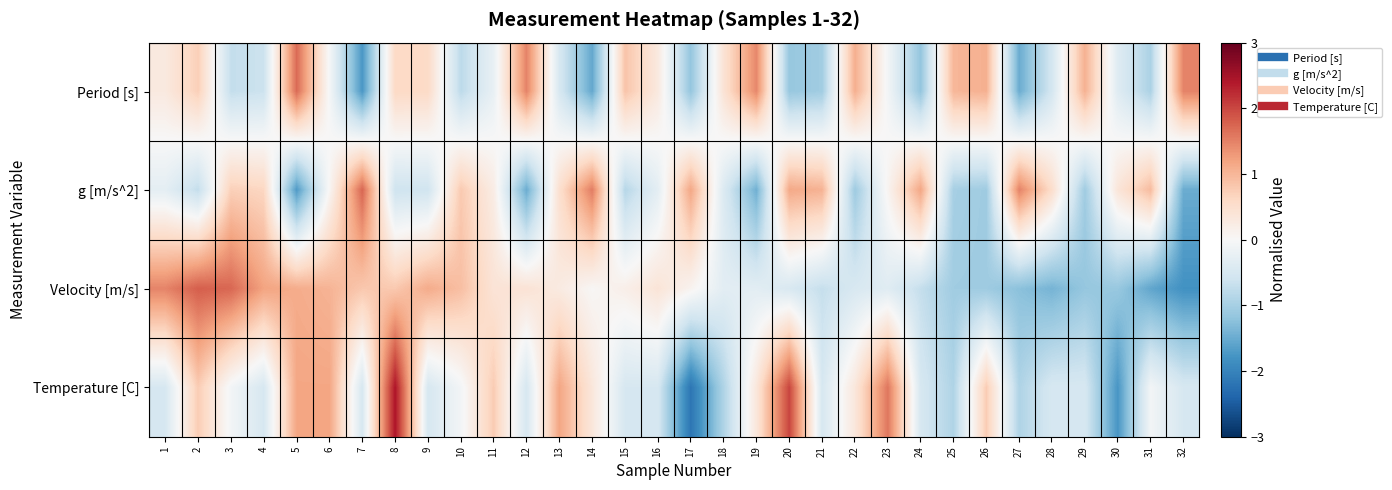

Reading right to left, extract all data points from this chart.

Period [s]: 32=1.5	31=-0.9	30=-0.4	29=1.1	28=-0.5	27=-1.5	26=1.1	25=1.0	24=-1.2	23=-0.1	22=1.1	21=-1.0	20=-1.1	19=1.5	18=0.4	17=-1.2	16=0.3	15=0.8	14=-1.5	13=-0.5	12=1.5	11=-0.2	10=-0.8	9=0.6	8=0.6	7=-1.7	6=-0.0	5=1.7	4=-0.6	3=-0.7	2=0.7	1=0.3
g [m/s^2]: 32=-1.5	31=0.9	30=0.4	29=-1.1	28=0.5	27=1.5	26=-1.1	25=-1.0	24=1.2	23=0.1	22=-1.1	21=1.0	20=1.1	19=-1.4	18=-0.4	17=1.2	16=-0.3	15=-0.8	14=1.5	13=0.5	12=-1.5	11=0.2	10=0.8	9=-0.6	8=-0.6	7=1.7	6=0.0	5=-1.7	4=0.6	3=0.7	2=-0.7	1=-0.3
Velocity [m/s]: 32=-1.8	31=-1.6	30=-1.1	29=-1.2	28=-1.4	27=-1.2	26=-1.1	25=-1.1	24=-0.7	23=-0.4	22=-0.5	21=-0.7	20=-0.5	19=-0.3	18=-0.3	17=0.1	16=0.4	15=0.2	14=0.0	13=0.3	12=0.4	11=0.4	10=0.9	9=1.1	8=0.8	7=0.8	6=1.0	5=1.1	4=1.2	3=1.7	2=1.8	1=1.5
Temperature [C]: 32=-0.5	31=-0.1	30=-1.8	29=-0.5	28=-0.5	27=-0.9	26=0.8	25=-0.9	24=-0.5	23=1.6	22=0.3	21=-0.5	20=2.0	19=0.3	18=-0.9	17=-2.2	16=-0.5	15=-0.5	14=0.3	13=1.2	12=-0.5	11=0.8	10=-0.1	9=-0.5	8=2.4	7=-0.5	6=1.2	5=1.2	4=-0.5	3=-0.1	2=0.8	1=-0.5